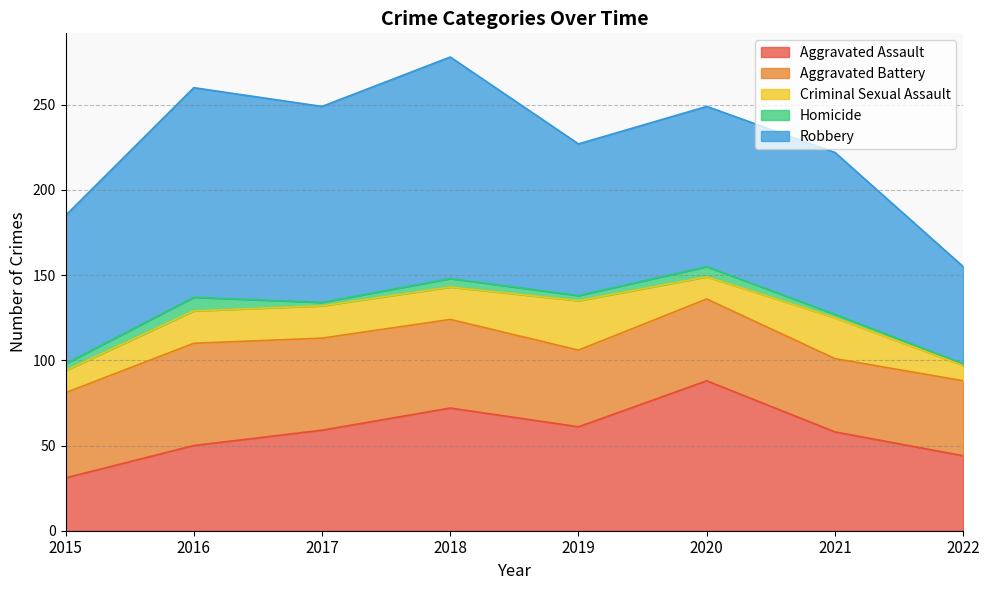

At which category does the chart reach its peak across all series?

2018